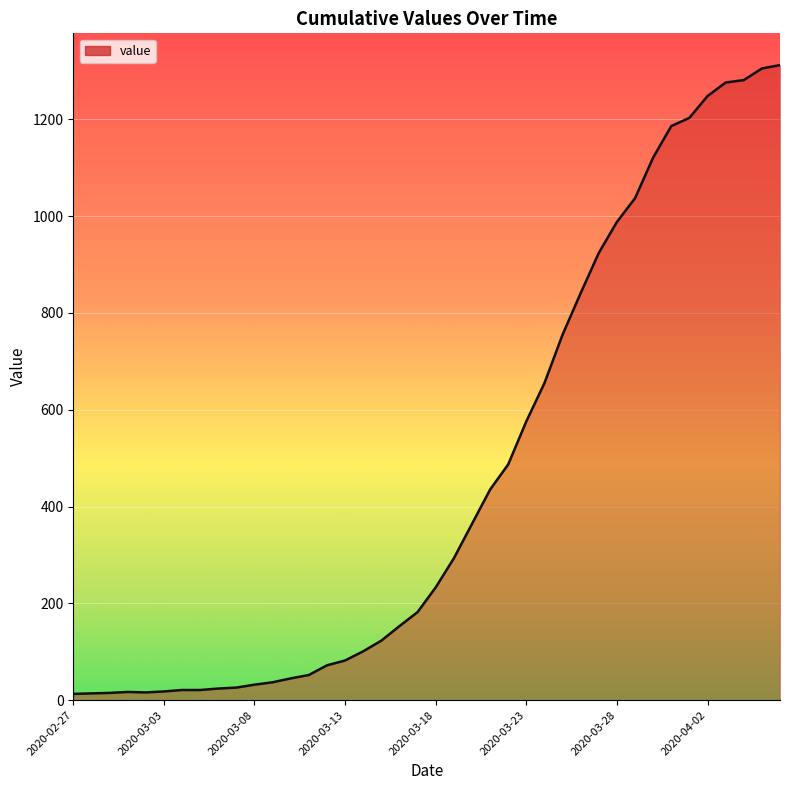

What is the greatest value displayed?

1312